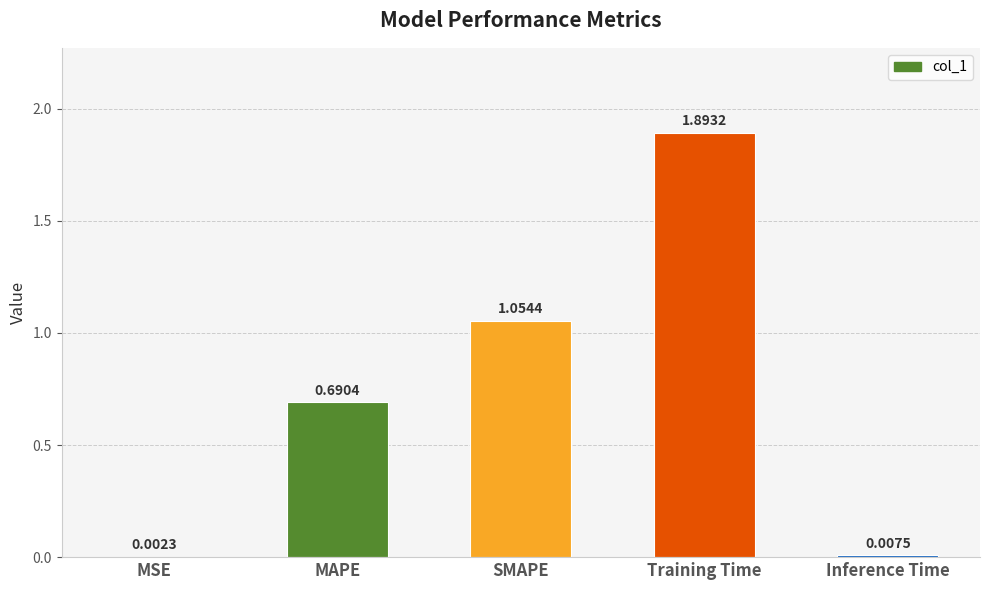

What is the change in value from SMAPE to Training Time?

+0.8